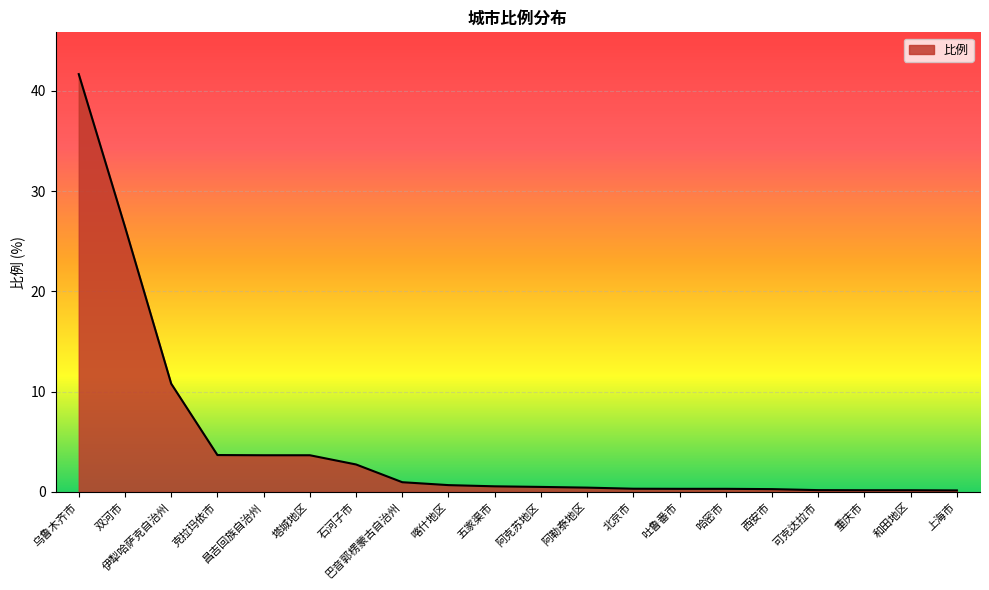

Which has a higher value, 五家渠市 or 双河市?

双河市